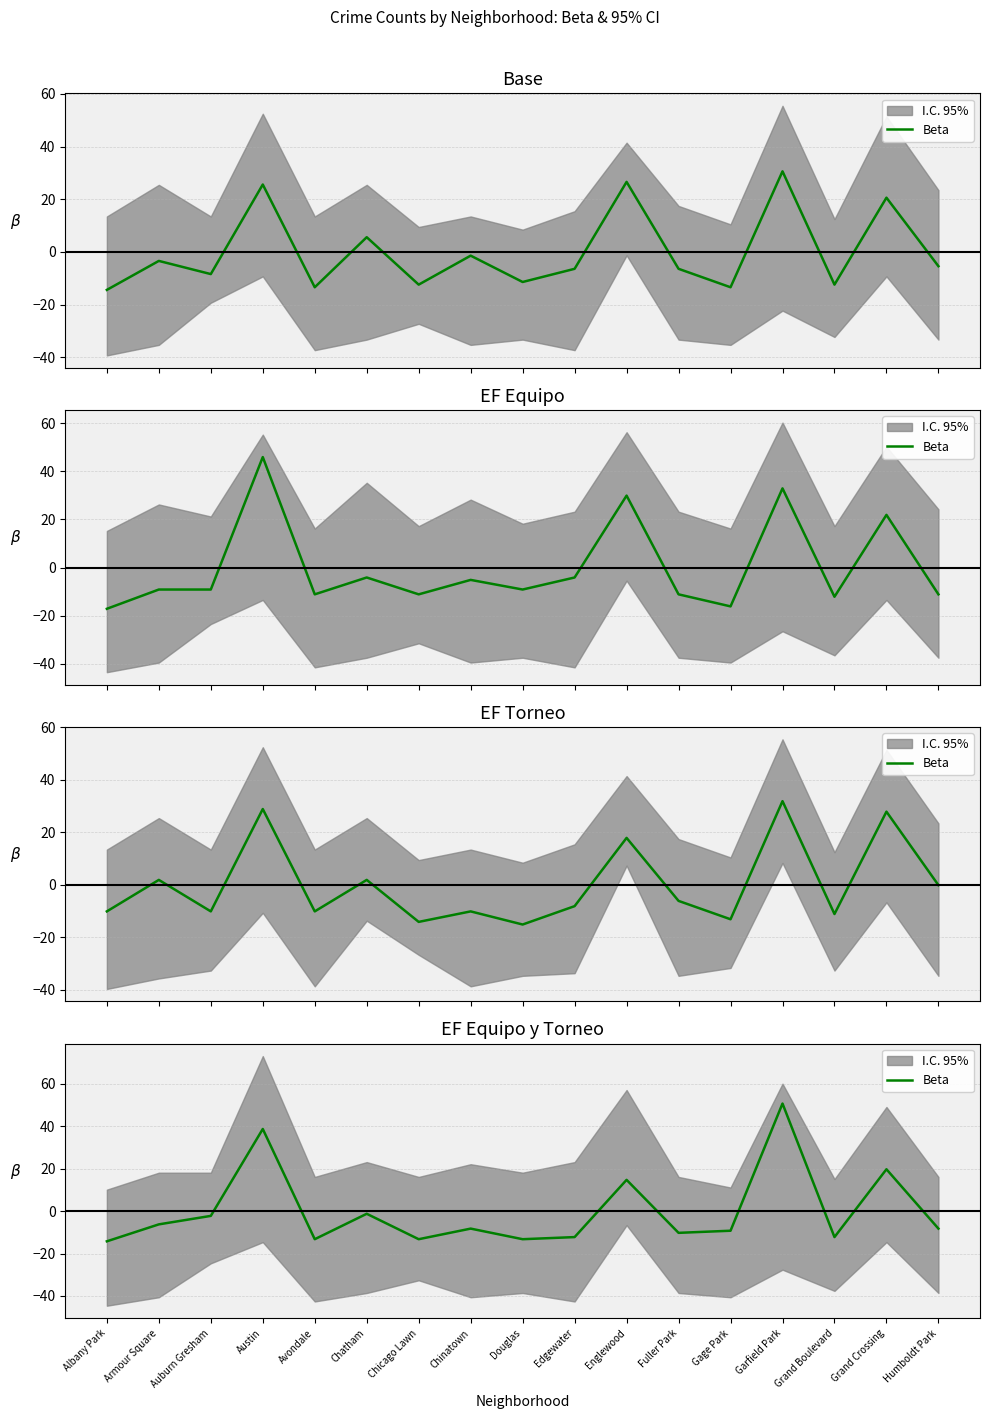

Reading left to right, what are all the values shown in this chart?

-14.2	-6.2	-2.2	38.8	-13.2	-1.2	-13.2	-8.2	-13.2	-12.2	14.8	-10.2	-9.2	50.8	-12.2	19.8	-8.2